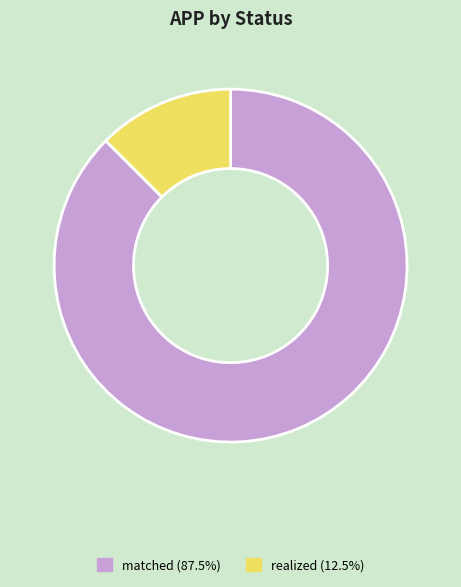

Is there any slice that represents more than half of the pie?

Yes